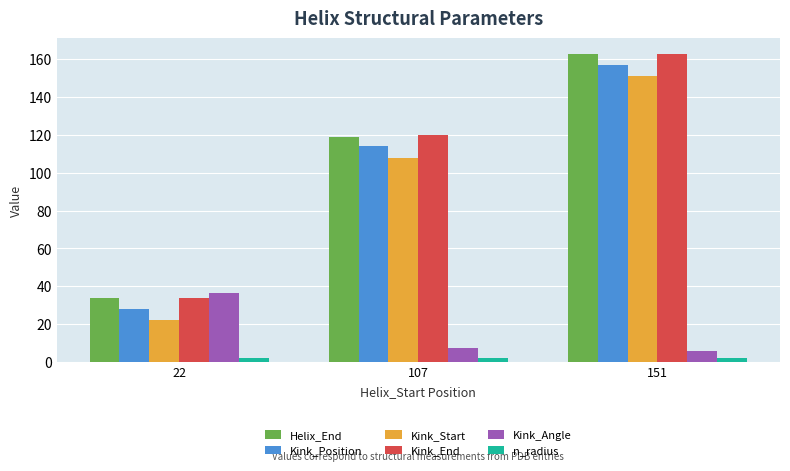

List the labels in order of Helix_End value, largest first.

151, 107, 22